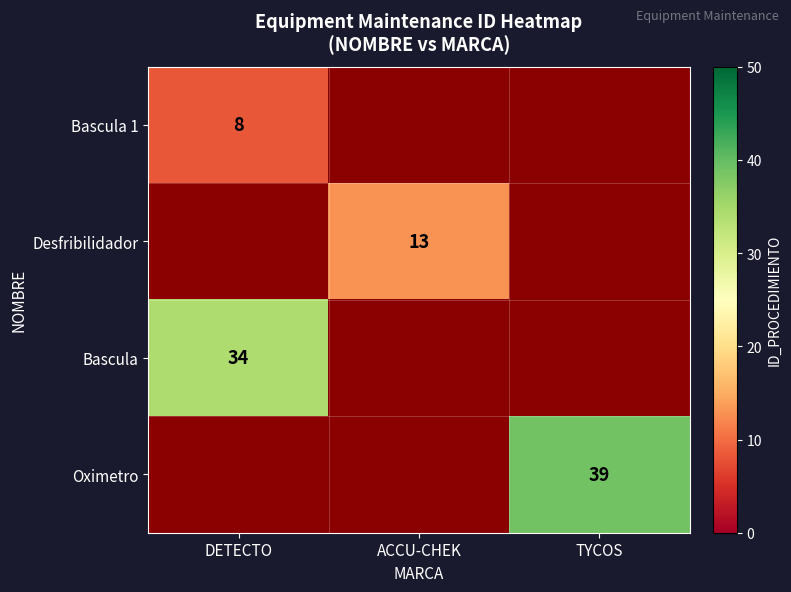

Which has a higher value, DETECTO or TYCOS?

TYCOS